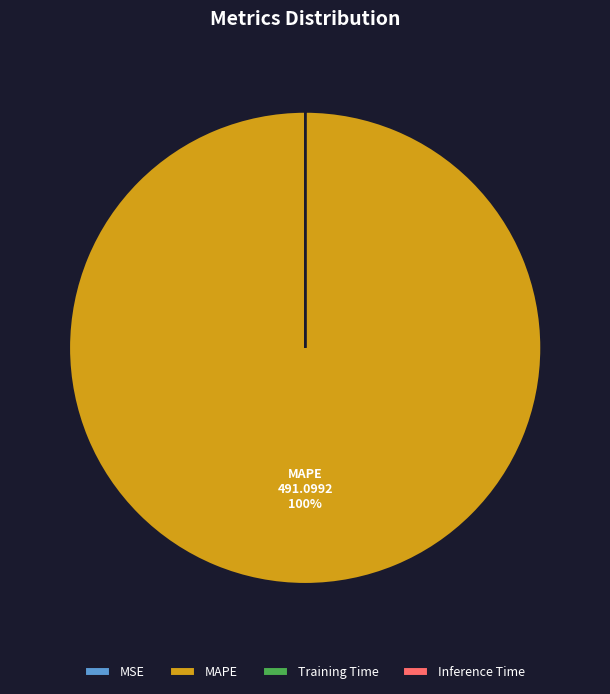

To the nearest percent, what percentage of the pie is MAPE?

100%